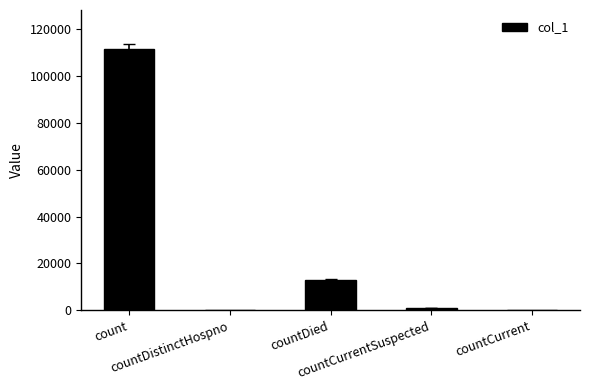

Where does the data first go above 978?

count